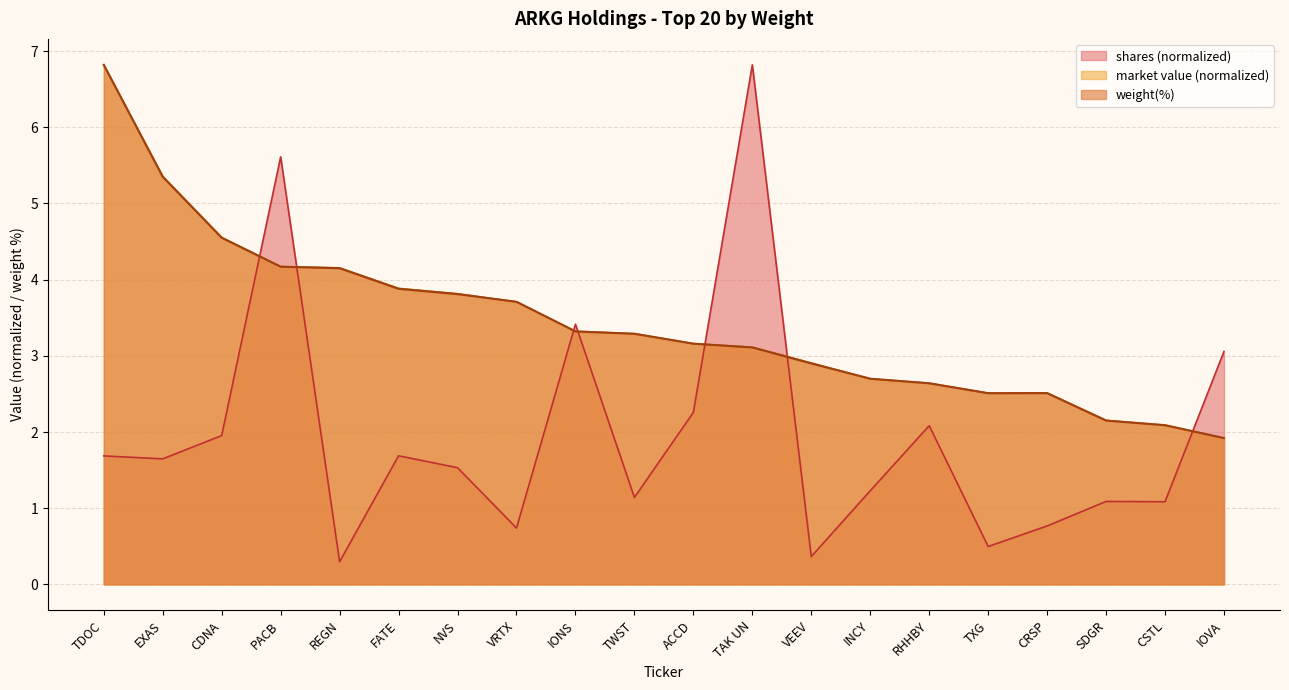

What is the difference between the maximum and minimum values?

4.9